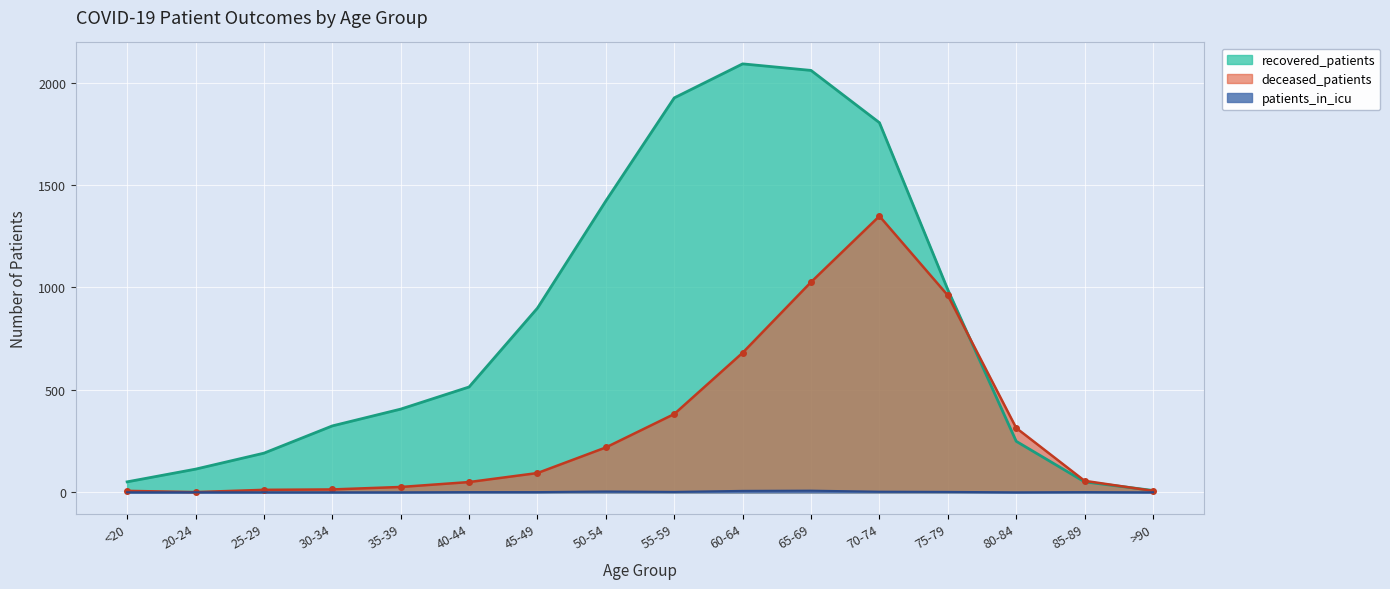

Which category has the lowest value across all series?

<20